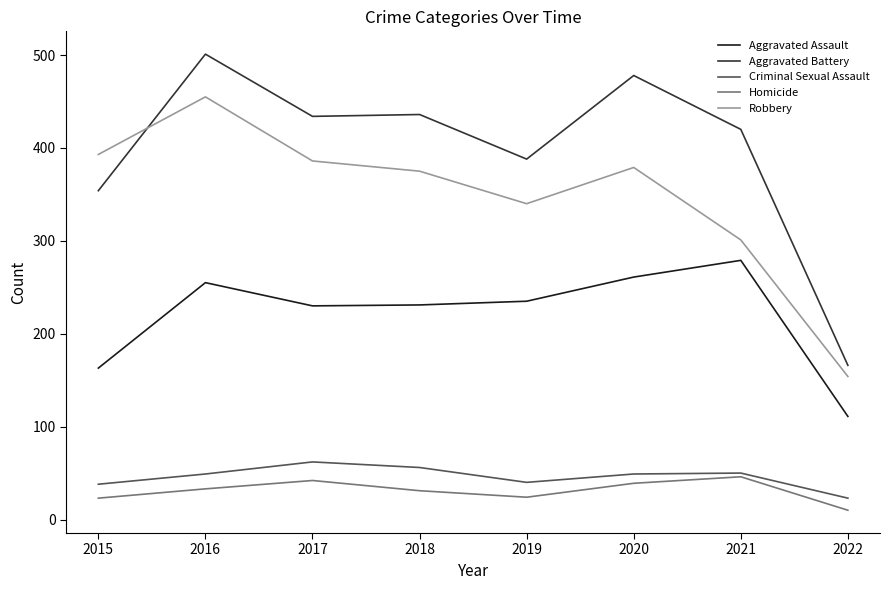

True or false: Aggravated Battery and Aggravated Assault intersect in this chart.

False